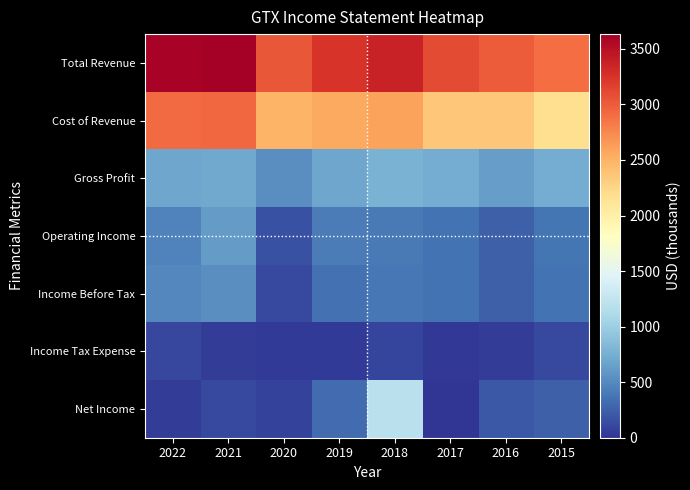

Reading right to left, list all the values displayed in this chart.

Total Revenue: 2015=2908	2016=2997	2017=3096	2018=3375	2019=3248	2020=3034	2021=3633	2022=3603
Cost of Revenue: 2015=2179	2016=2365	2017=2361	2018=2599	2019=2555	2020=2495	2021=2926	2022=2920
Gross Profit: 2015=729	2016=632	2017=735	2018=776	2019=693	2020=539	2021=707	2022=683
Operating Income: 2015=376	2016=252	2017=356	2018=407	2019=422	2020=160	2021=615	2022=457
Income Before Tax: 2015=368	2016=250	2017=366	2018=396	2019=346	2020=119	2021=538	2022=496
Income Tax Expense: 2015=114	2016=51	2017=15	2018=97	2019=33	2020=39	2021=43	2022=106
Net Income: 2015=254	2016=199	2017=-983	2018=1206	2019=313	2020=80	2021=118	2022=49